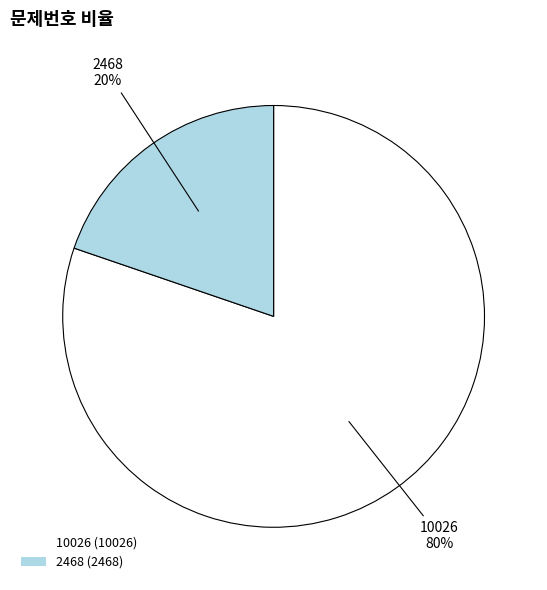

The 2468 slice represents 20% of the pie. True or false?

True